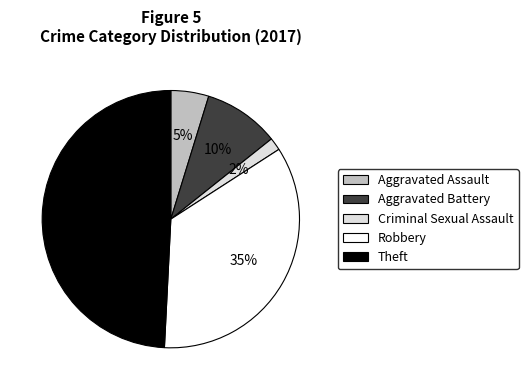

Which has a higher value, Theft or Aggravated Assault?

Theft